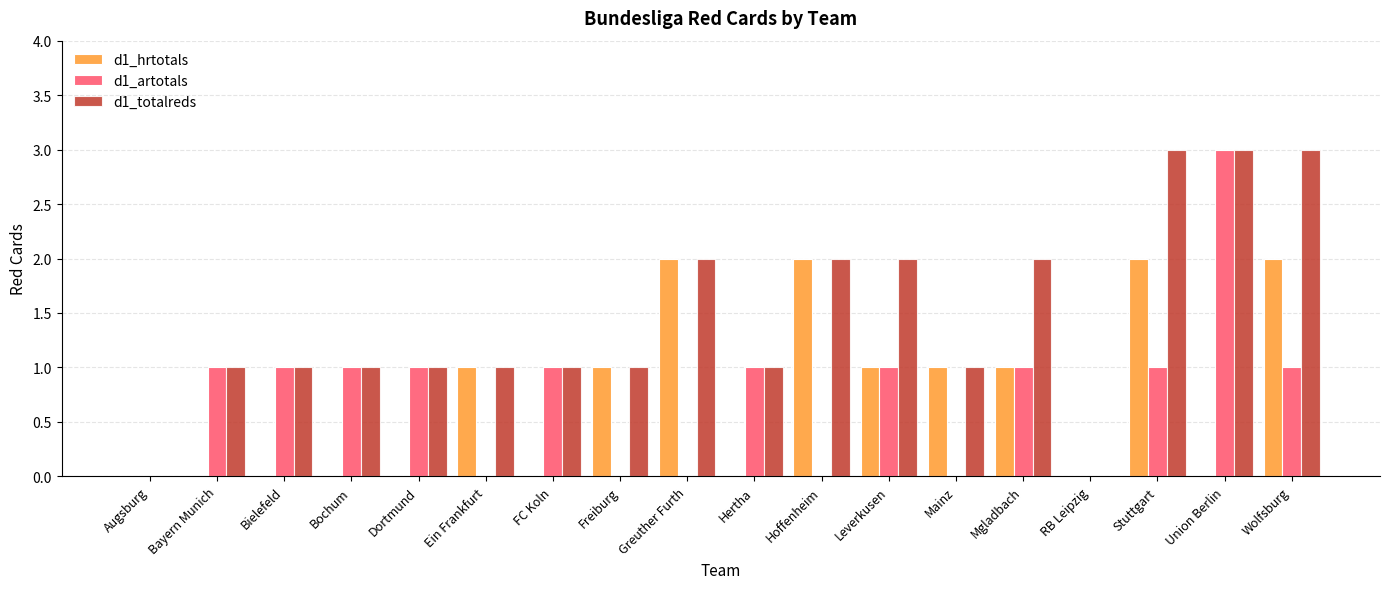

Reading right to left, what are all the values shown in this chart?

d1_hrtotals: 2	0	2	0	1	1	1	2	0	2	1	0	1	0	0	0	0	0
d1_artotals: 1	3	1	0	1	0	1	0	1	0	0	1	0	1	1	1	1	0
d1_totalreds: 3	3	3	0	2	1	2	2	1	2	1	1	1	1	1	1	1	0